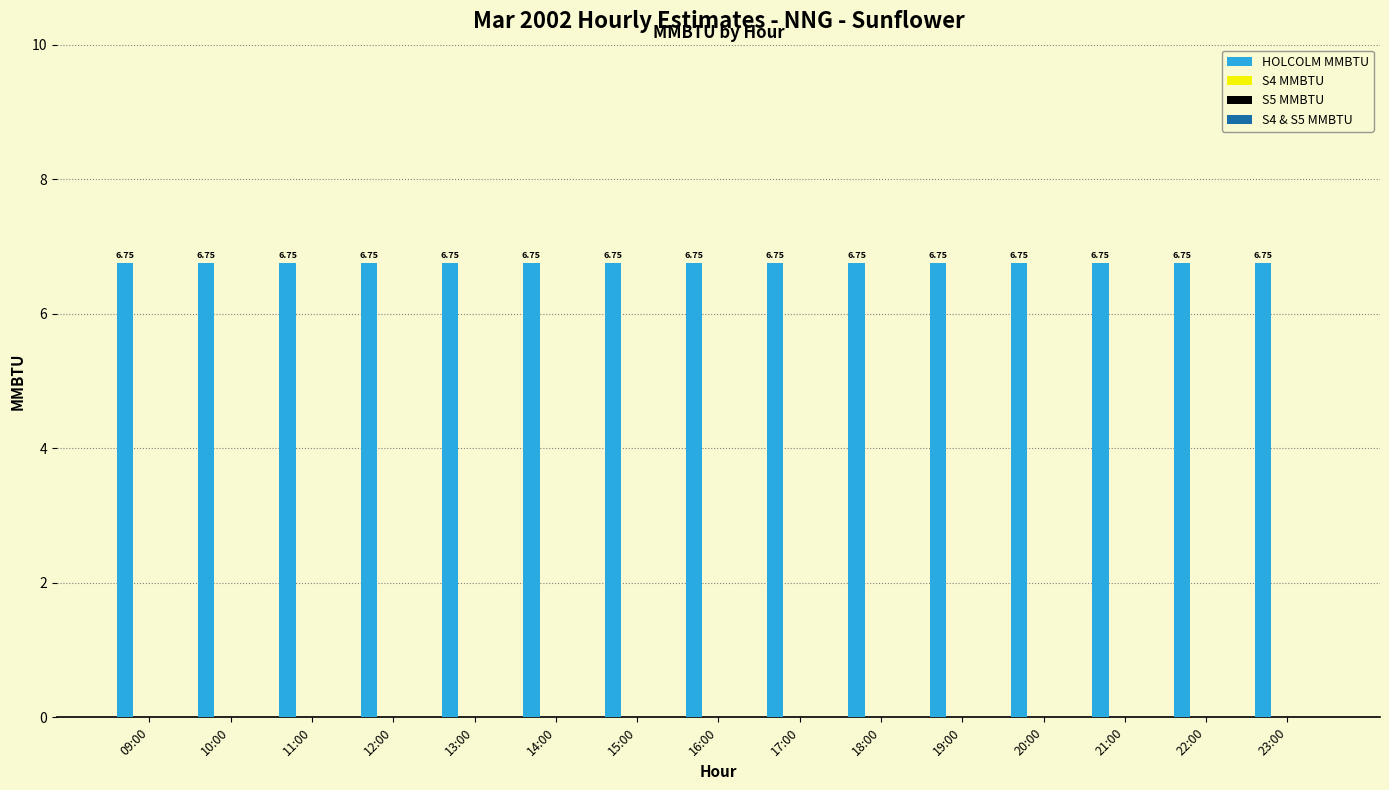

Between 21:00 and 17:00, which is larger?

21:00